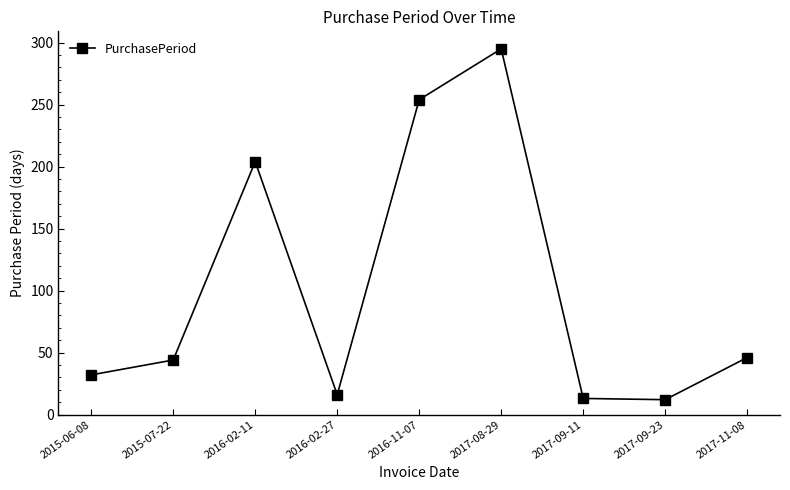

Which has a higher value, 2016-02-27 or 2016-02-11?

2016-02-11